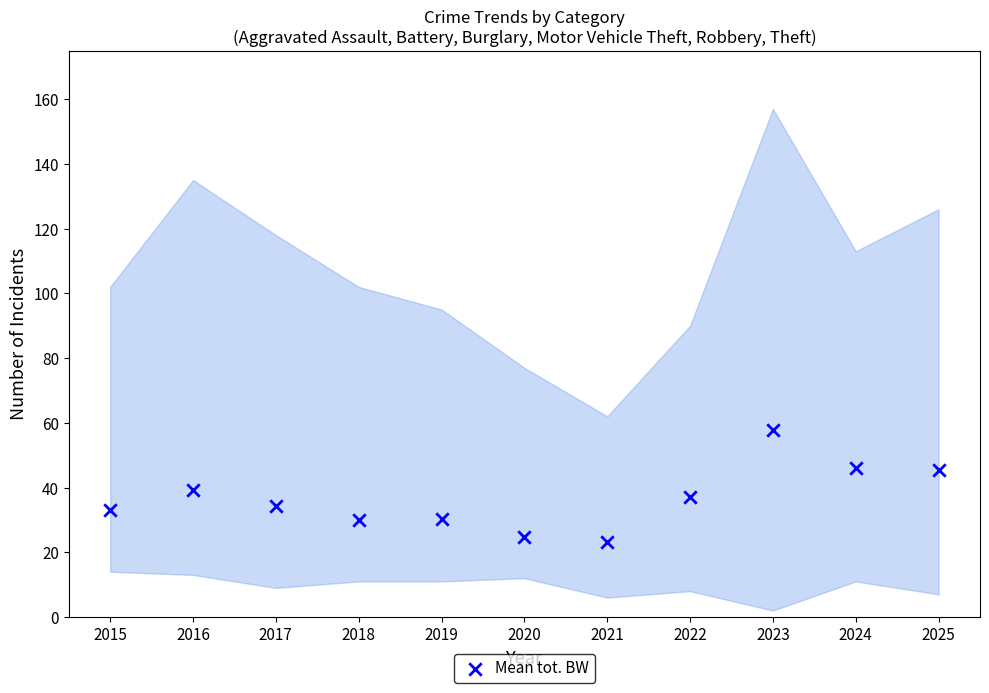

What is the average Y value?

36.5